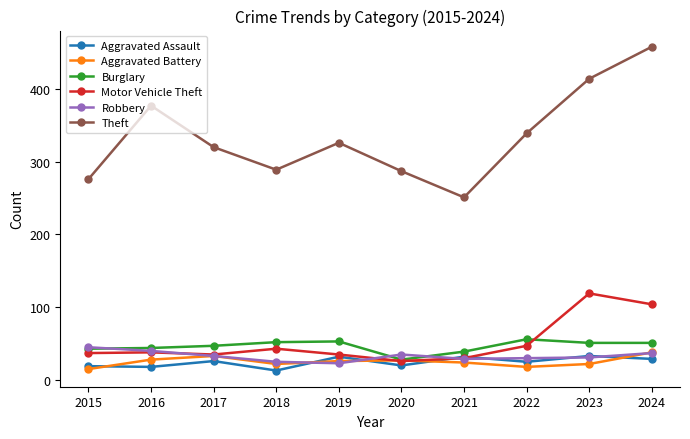

What is the difference between the maximum and second lowest values in the Aggravated Assault series?

15